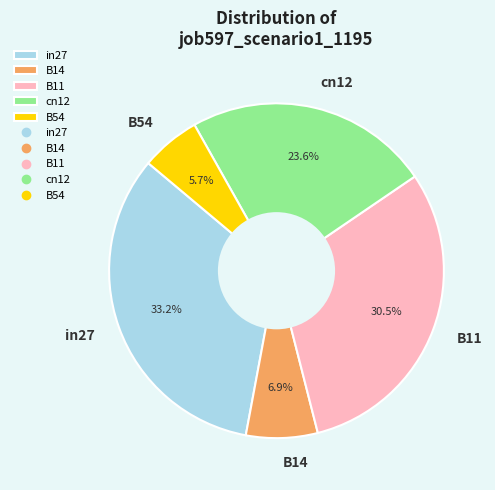

To the nearest percent, what is the combined percentage of B54 and B14?

13%